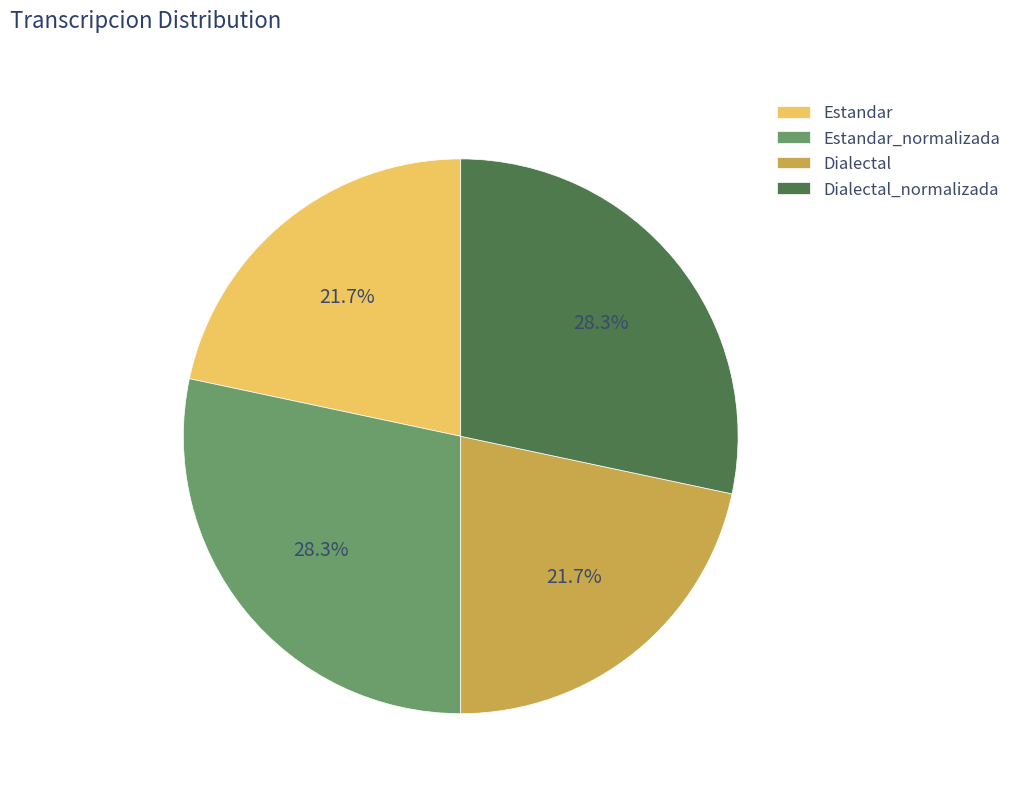

To the nearest percent, what is the combined percentage of Estandar and Estandar_normalizada?

50%